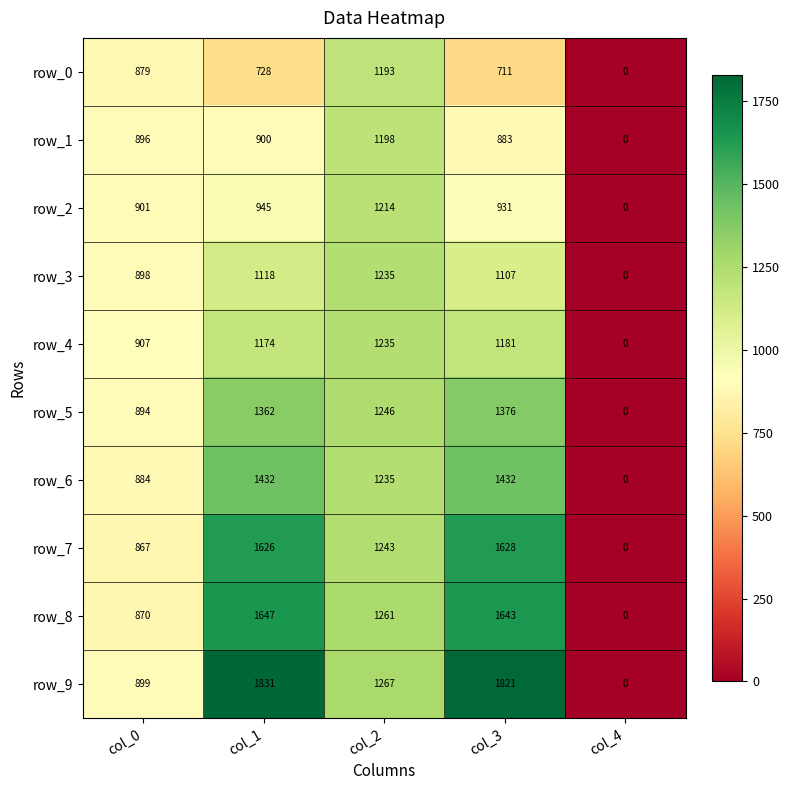

What is the difference between the maximum and minimum values in the row_5 series?

1376